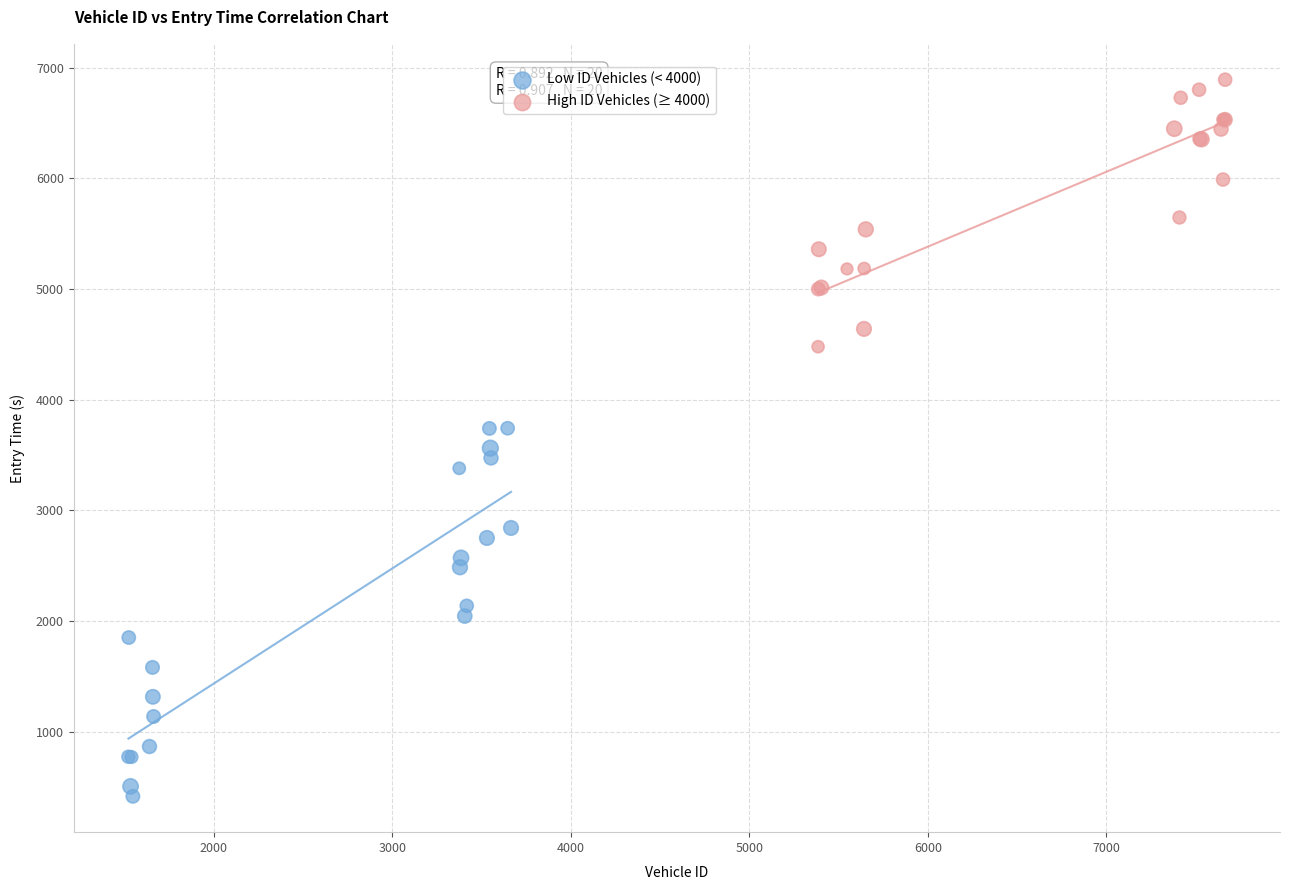

What are all the series names shown in the legend?

Low ID Vehicles (< 4000), High ID Vehicles (≥ 4000)